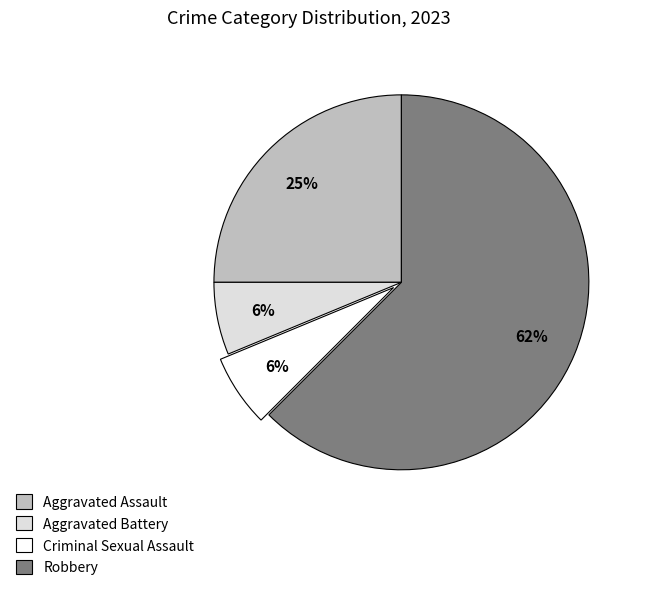

To the nearest percent, what is the average slice percentage?

25%